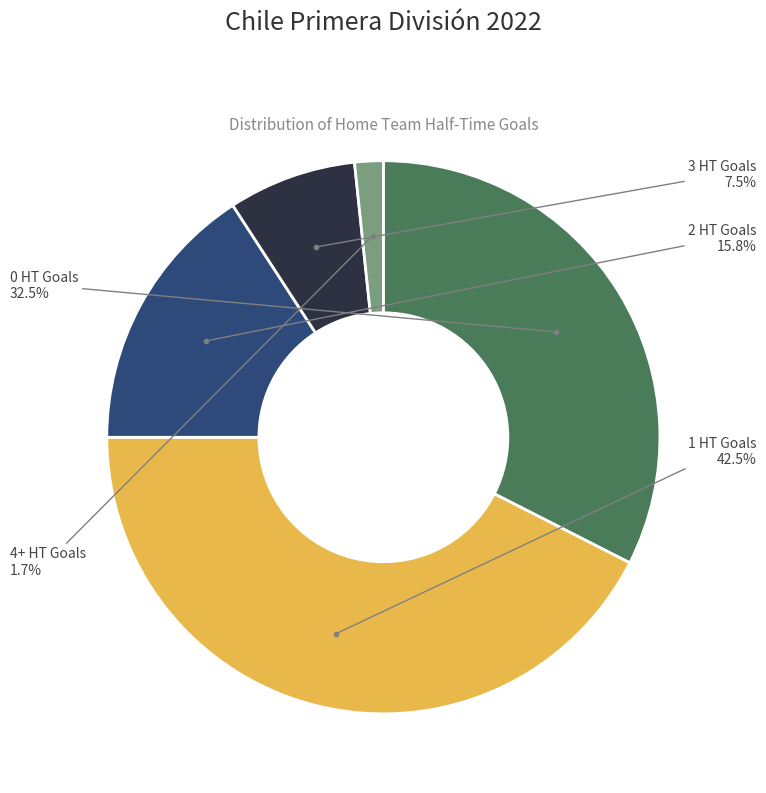

To the nearest percent, what is the difference between the largest and smallest slice percentages?

41%